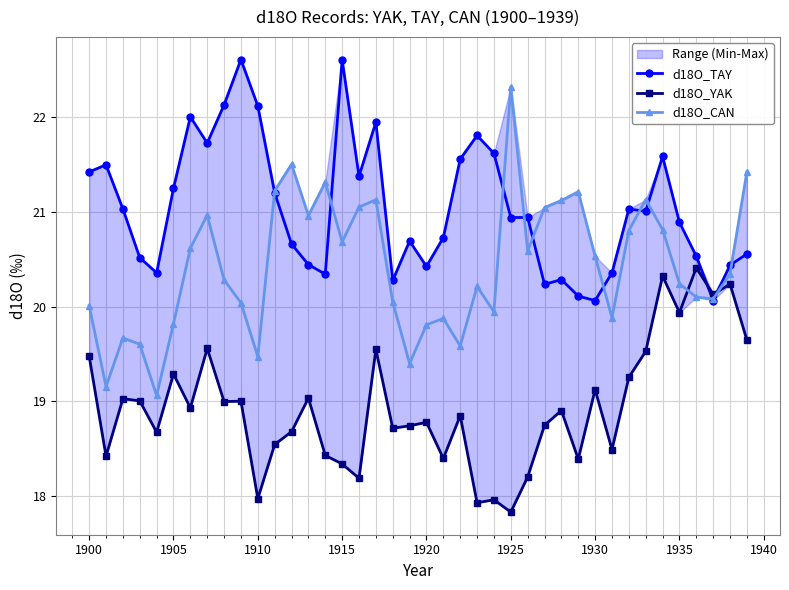

True or false: d18O_TAY has more than 1 points higher than both neighbors.

True